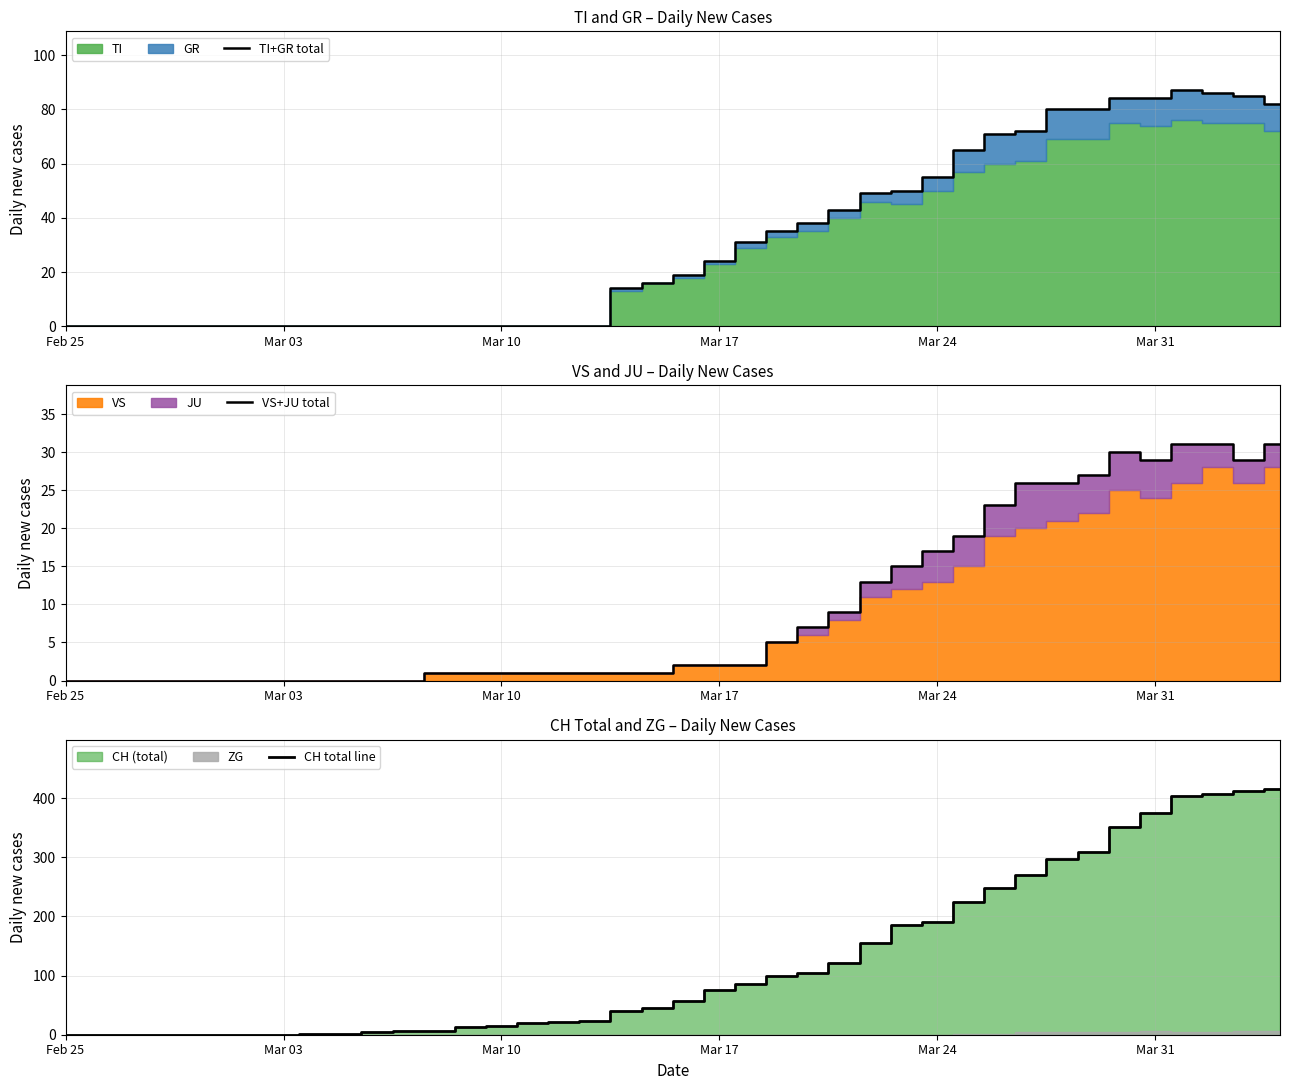

True or false: TI+GR total has a value of 0 at Feb 25.

True